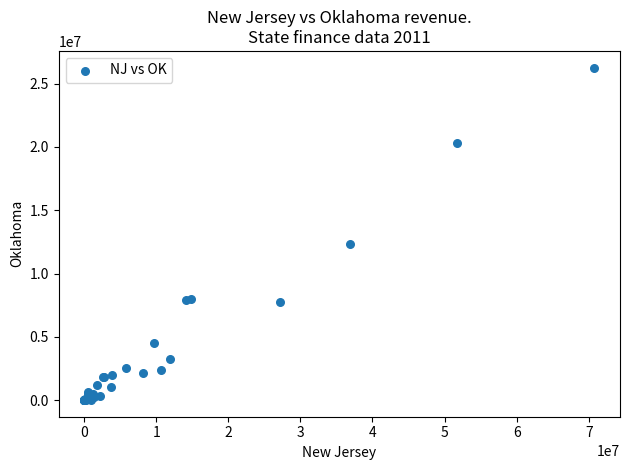

What Y value in the scatter plot is closest to 13134931?

12325729